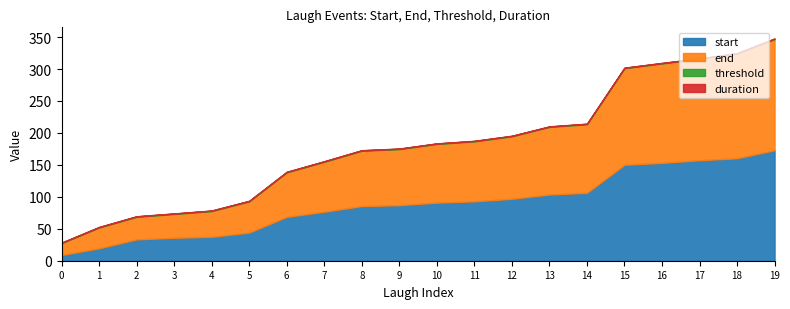

Between 5 and 10, which series saw the biggest shift?

start